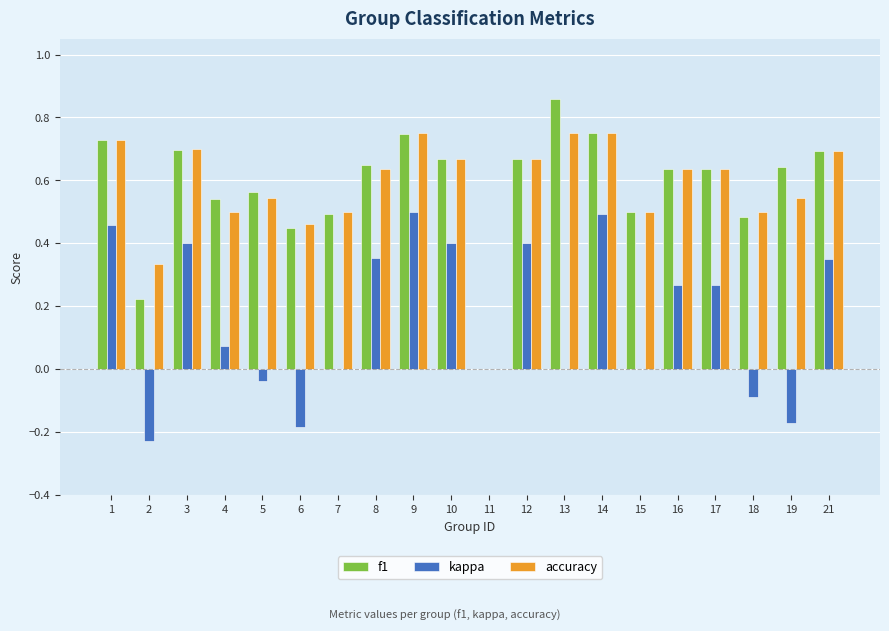

What is the sum of the accuracy values at 1 and 13?

1.5